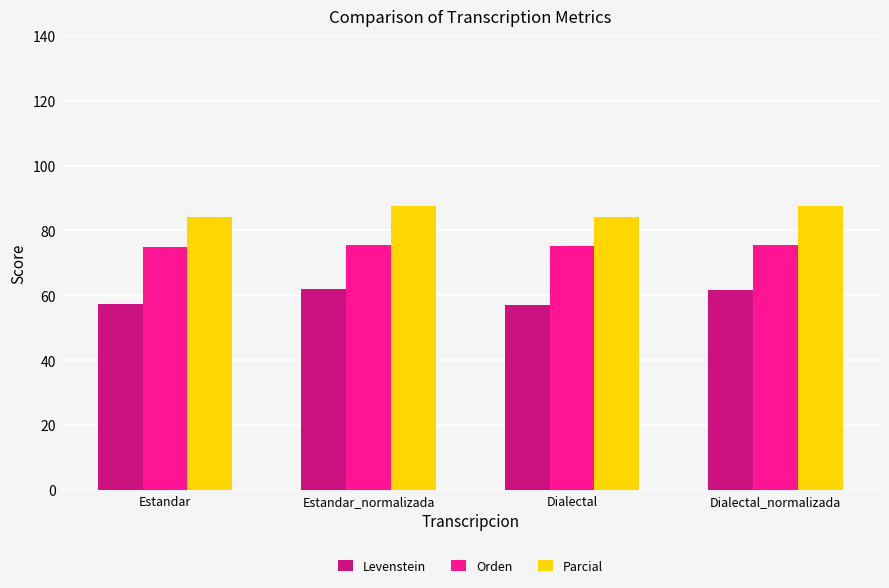

Read the Orden value at Dialectal.

75.1